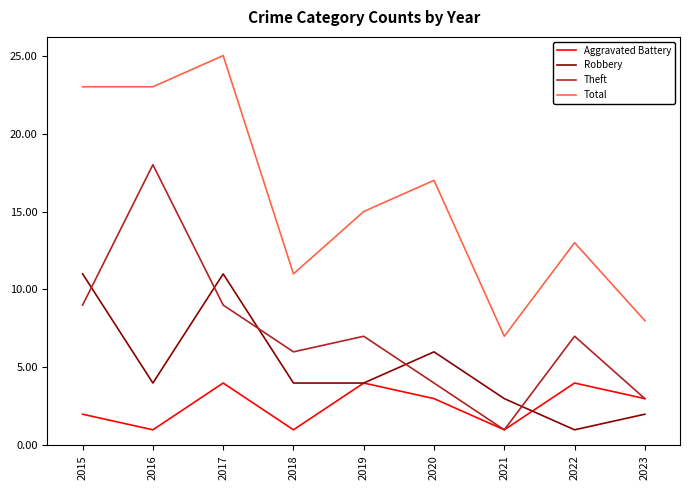

Which series changed the most between 2022 and 2023?

Total